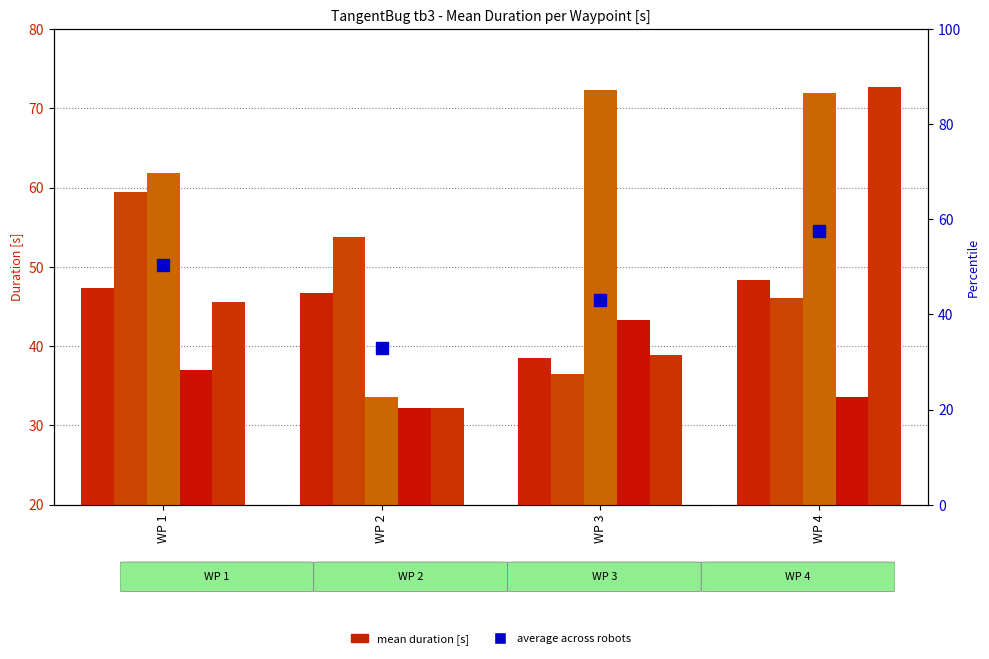

Is it true that percentile rank within the sample equals 77.2 at WP 1?

False